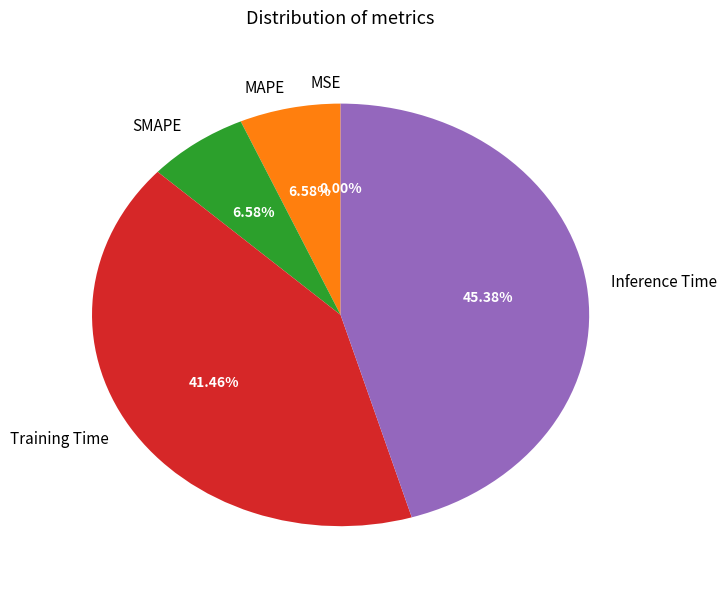

Do MAPE and Training Time together represent more than half of the pie?

No